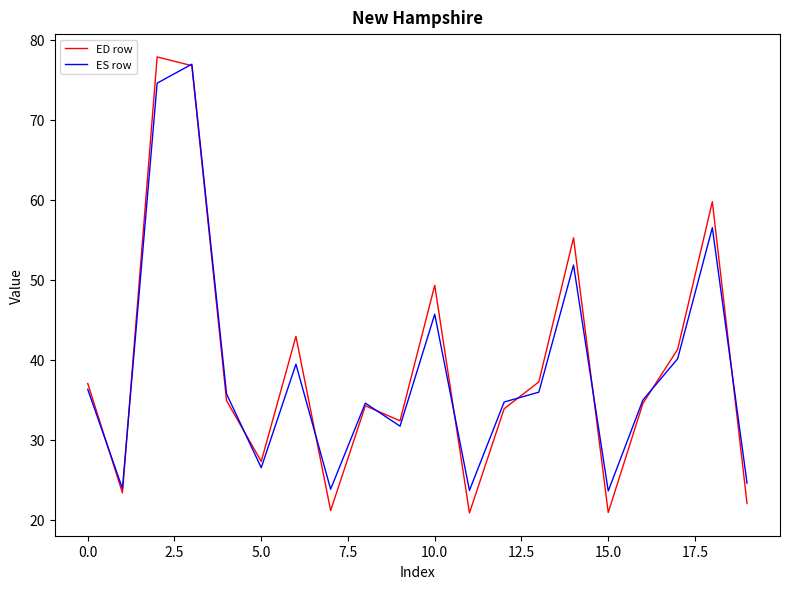

What is the minimum value shown in the chart?

20.9